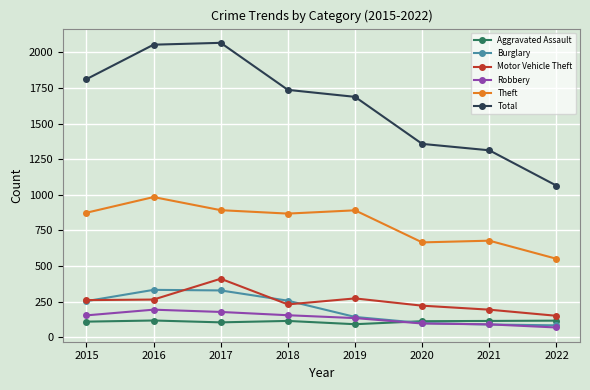

Is the value of Theft at 2022 greater than the value of Robbery at 2017?

Yes